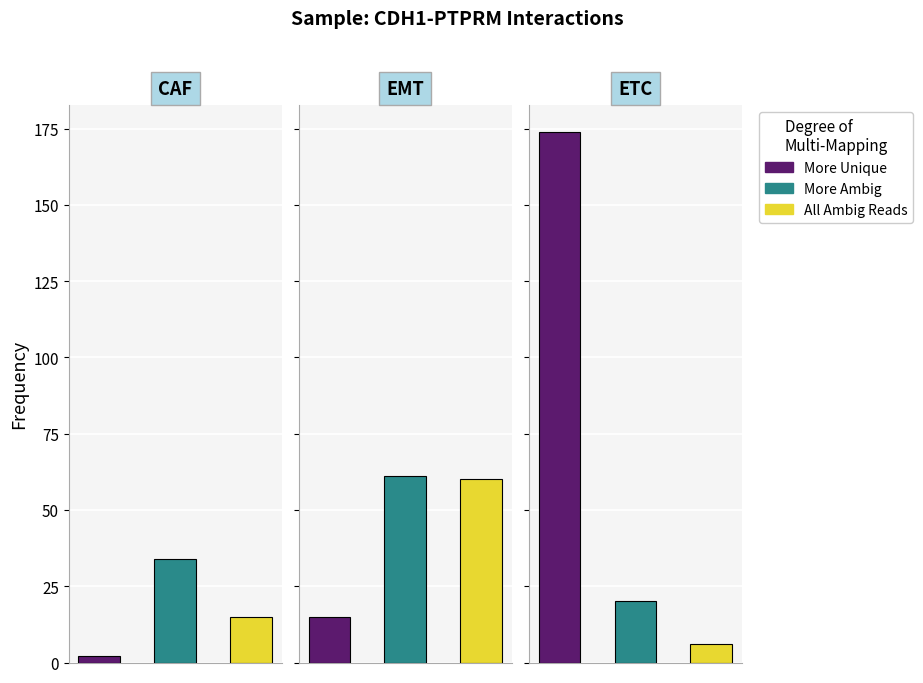

Which series has the largest total across all categories?

More Unique